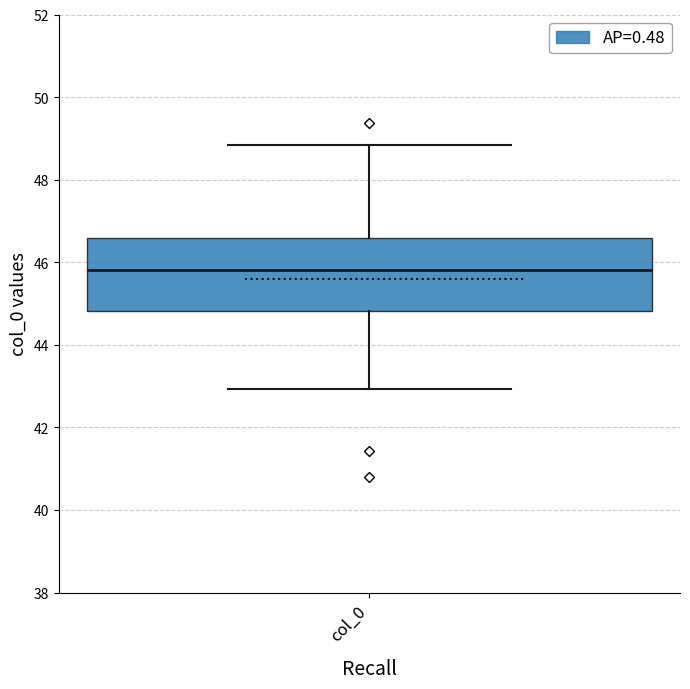

Read this box plot against the y-axis: the position of the median line, the range covered by the box, and the ends of both whiskers. The values are not printed on the chart, so give them approximately, as read against the axis.

median 45.8, box 44.8 to 46.6, whiskers 43.0 to 48.8